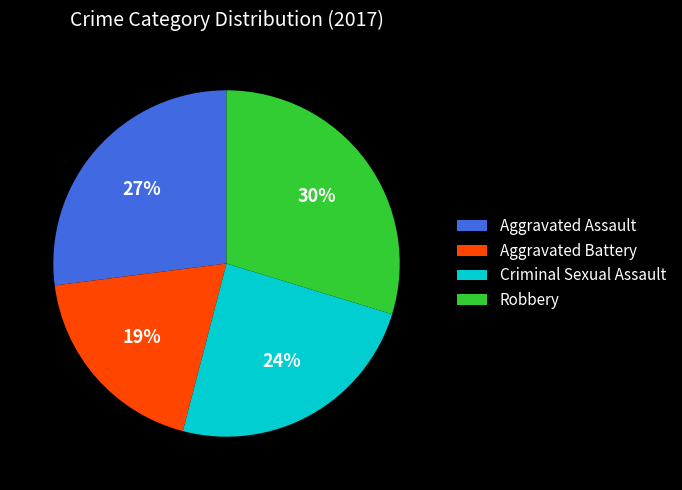

Is it true that Aggravated Assault is 27% of the pie?

True